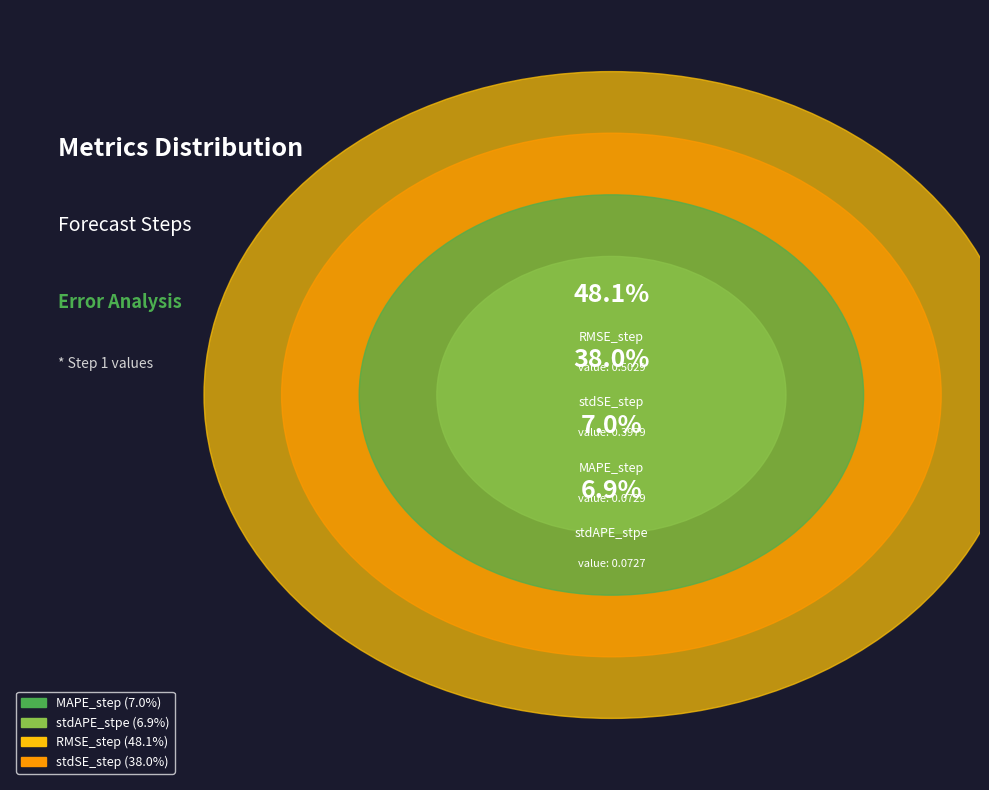

To the nearest percent, what portion does stdSE_step represent?

38%